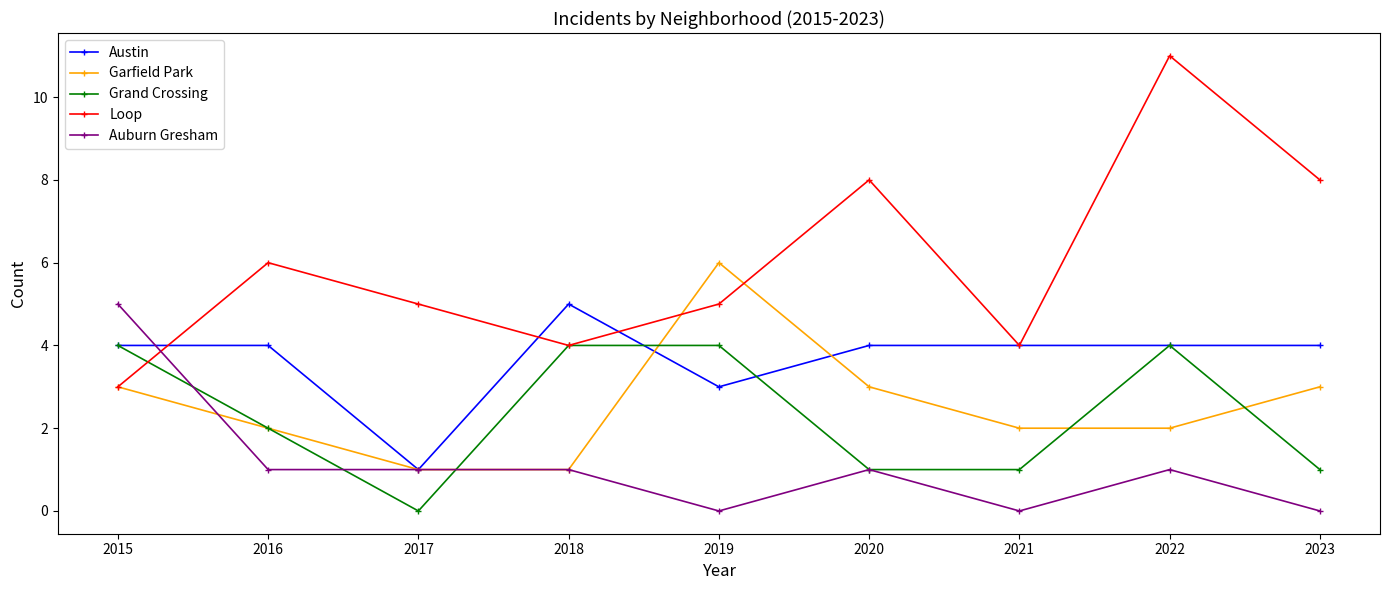

Reading right to left, what are all the values shown in this chart?

Austin: 2023=4	2022=4	2021=4	2020=4	2019=3	2018=5	2017=1	2016=4	2015=4
Garfield Park: 2023=3	2022=2	2021=2	2020=3	2019=6	2018=1	2017=1	2016=2	2015=3
Grand Crossing: 2023=1	2022=4	2021=1	2020=1	2019=4	2018=4	2017=0	2016=2	2015=4
Loop: 2023=8	2022=11	2021=4	2020=8	2019=5	2018=4	2017=5	2016=6	2015=3
Auburn Gresham: 2023=0	2022=1	2021=0	2020=1	2019=0	2018=1	2017=1	2016=1	2015=5